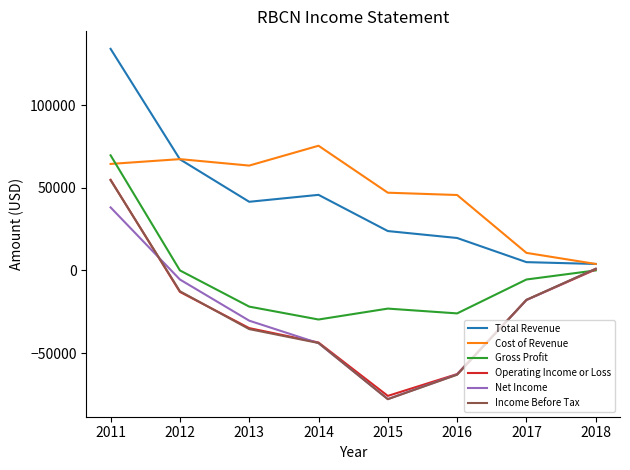

What is the minimum value for Net Income?

-77800